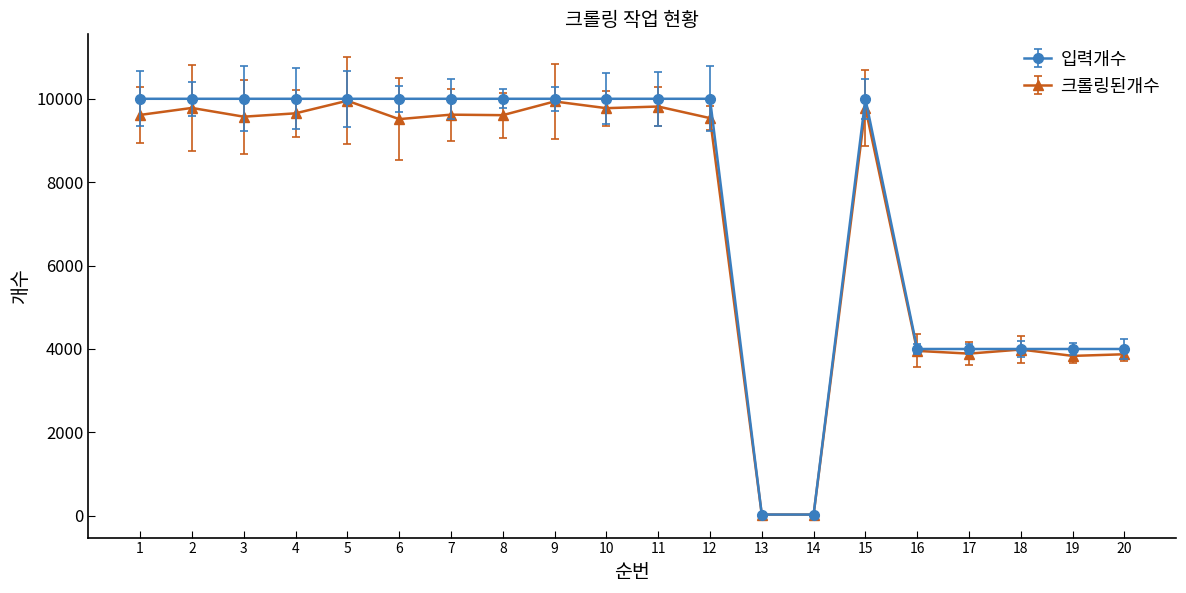

What is the value of the 크롤링된개수 point at the 20th from the left?

3873.7